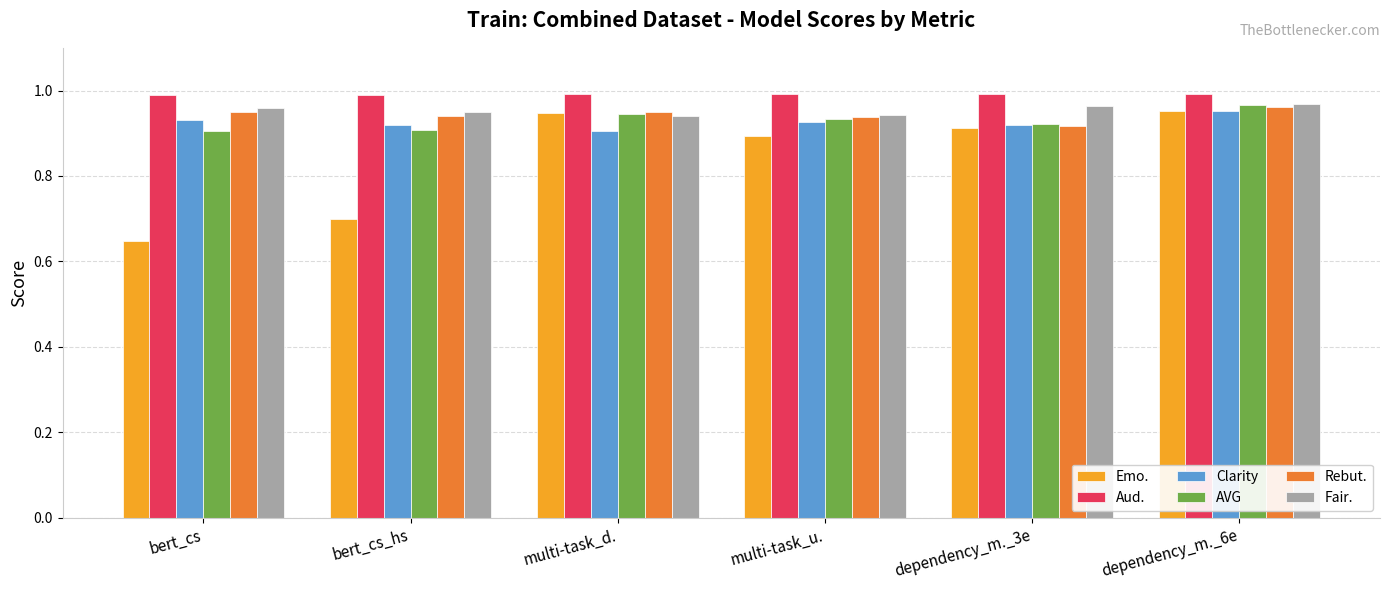

At how many categories does at least one series exceed 0?

6